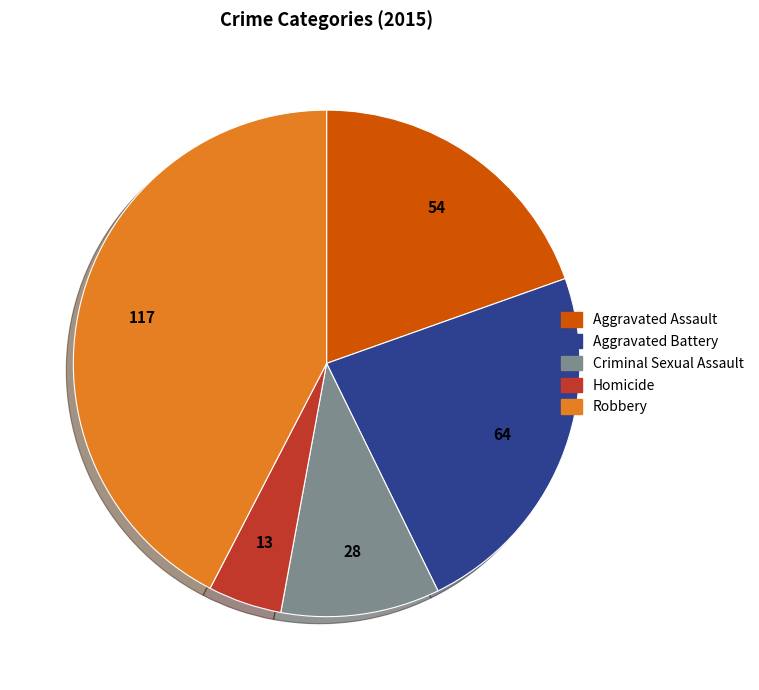

Which has a higher value, Homicide or Robbery?

Robbery